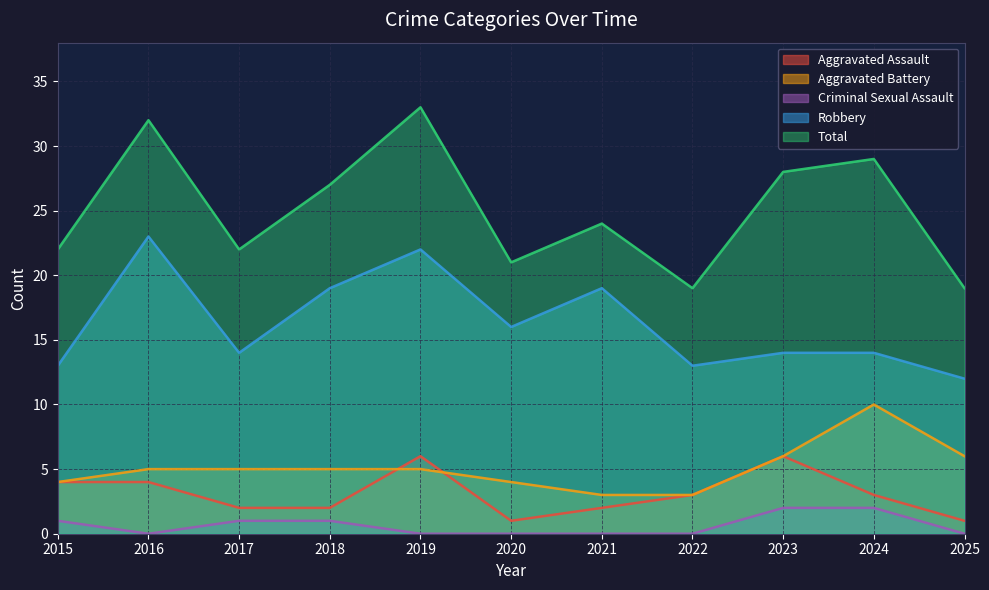

At 2020, list the series in order from largest to smallest.

Total, Robbery, Aggravated Battery, Aggravated Assault, Criminal Sexual Assault